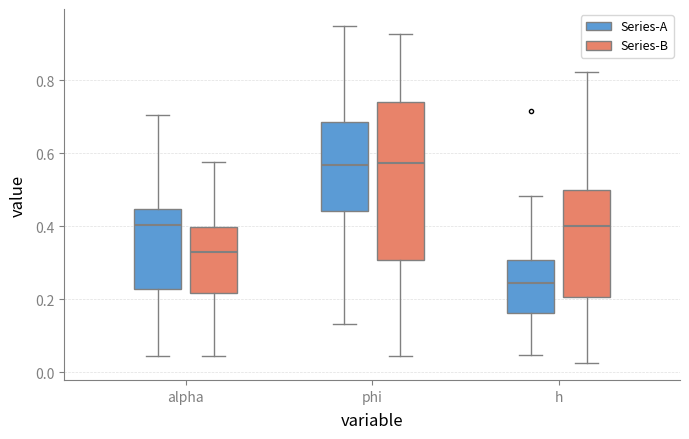

Reading left to right, read every box against the y-axis: the position of its median line, the range the box covers, and the ends of its whiskers. The values are not printed on the chart, so give them approximately, as read against the axis.

alpha (Series-A): median 0.40, box 0.22 to 0.44, whiskers 0.04 to 0.70
alpha (Series-B): median 0.34, box 0.22 to 0.40, whiskers 0.04 to 0.58
phi (Series-A): median 0.56, box 0.44 to 0.68, whiskers 0.14 to 0.94
phi (Series-B): median 0.58, box 0.30 to 0.74, whiskers 0.04 to 0.92
h (Series-A): median 0.24, box 0.16 to 0.30, whiskers 0.04 to 0.48
h (Series-B): median 0.40, box 0.20 to 0.50, whiskers 0.02 to 0.82